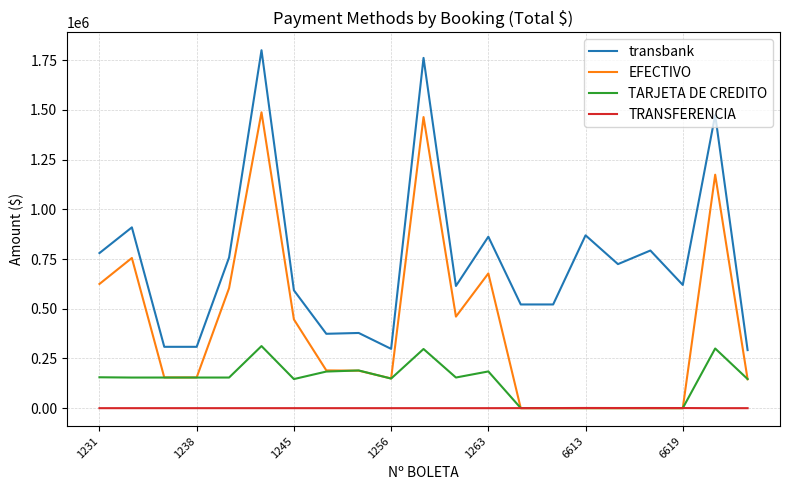

Rank the series by their average value, from highest to lowest.

transbank, EFECTIVO, TARJETA DE CREDITO, TRANSFERENCIA